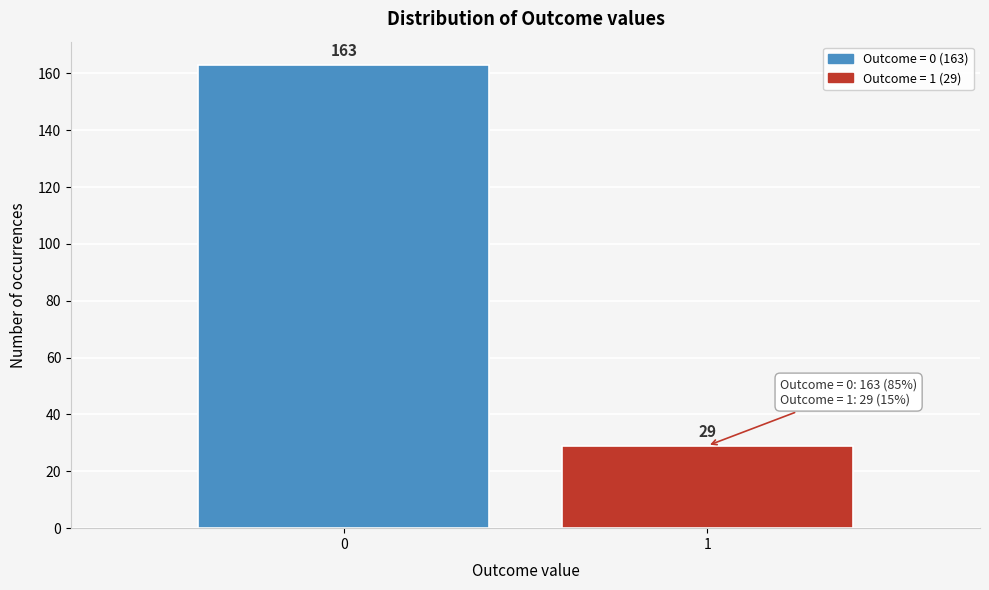

Reading left to right, extract all data points from this chart.

0=163	1=29